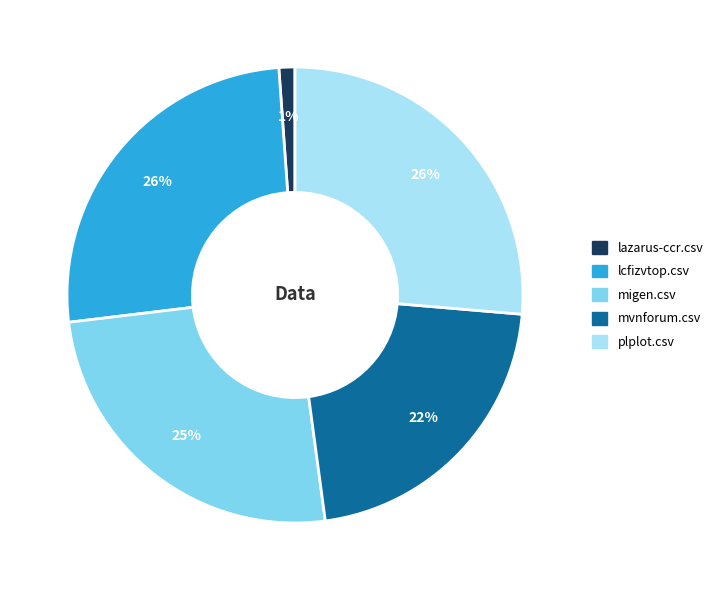

Do migen.csv and plplot.csv together represent more than half of the pie?

Yes